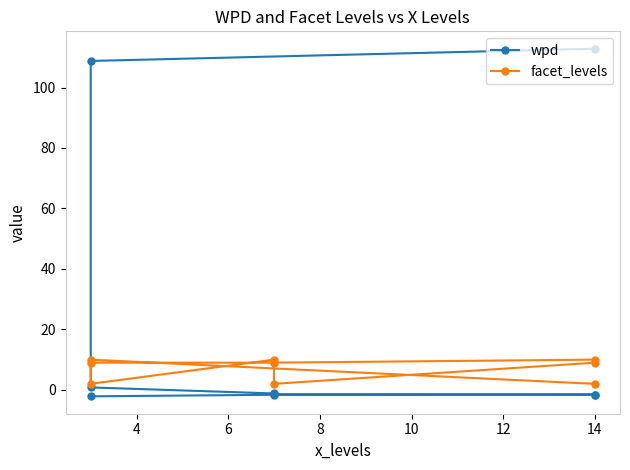

Where is the first local maximum for facet_levels?

4